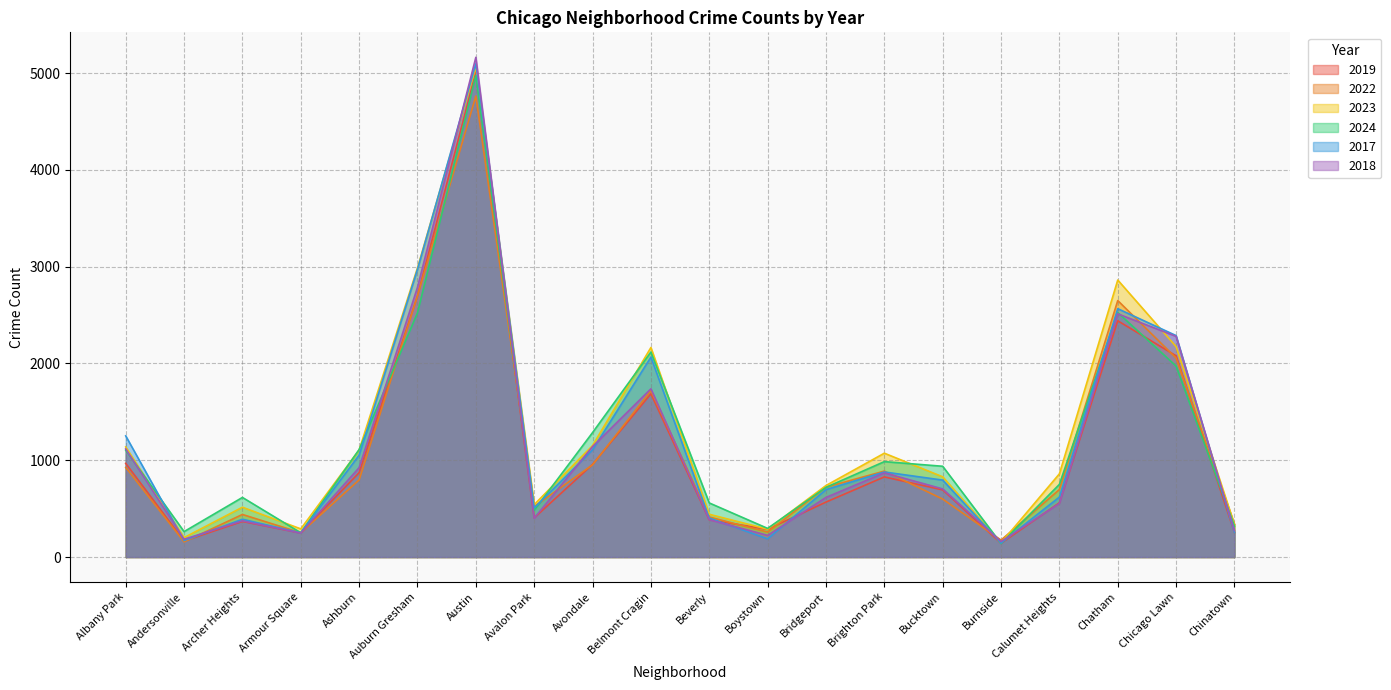

What position from the right is Belmont Cragin?

11